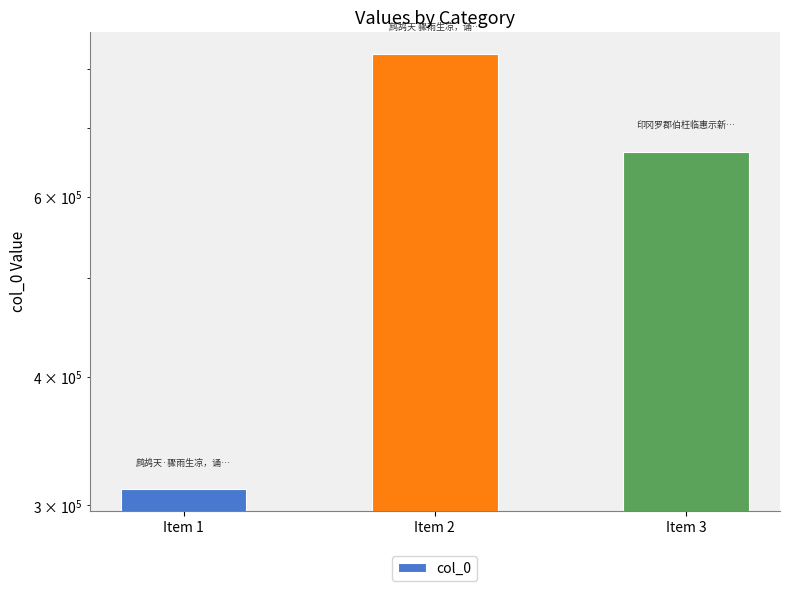

Are the bars horizontal?

No